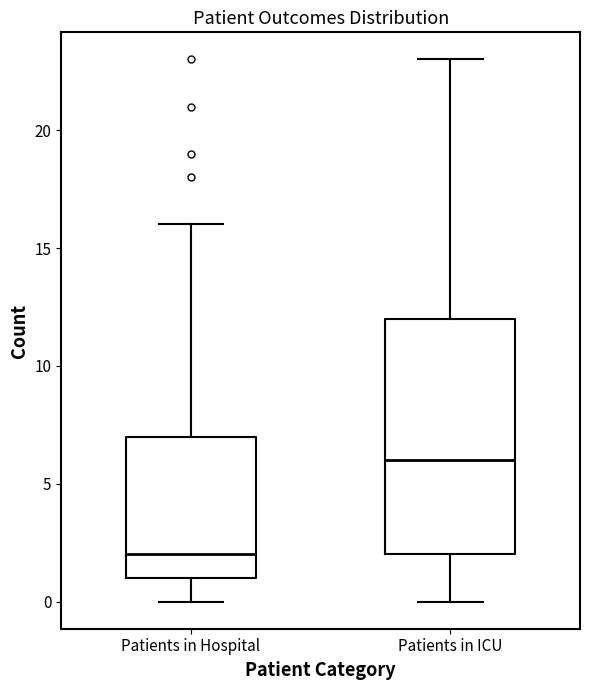

Reading left to right, transcribe this box plot: for each box, give where its median line is, the range the box spans, and where its two whiskers end, as read against the y-axis. The values are not printed on the chart, so give them approximately, as read against the axis.

Patients in Hospital: median 2, box 1 to 7, whiskers 0 to 16
Patients in ICU: median 6, box 2 to 12, whiskers 0 to 23